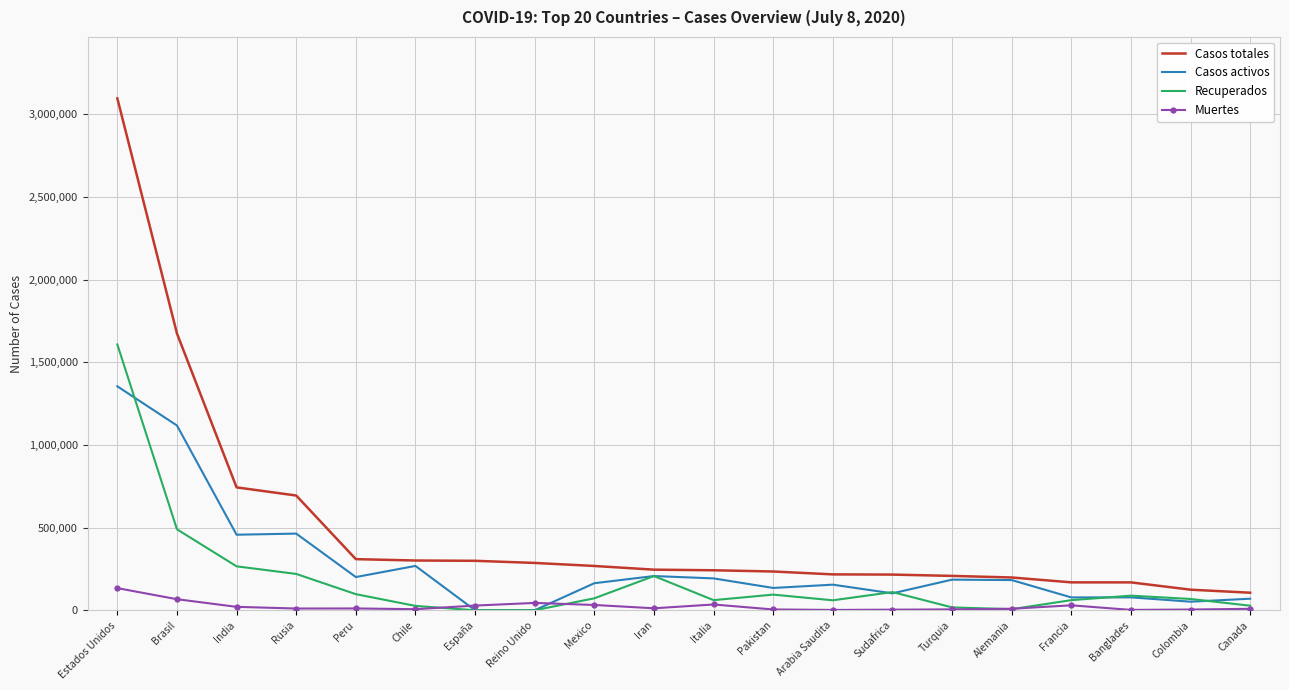

At which label does Casos activos first exceed 182700?

Estados Unidos